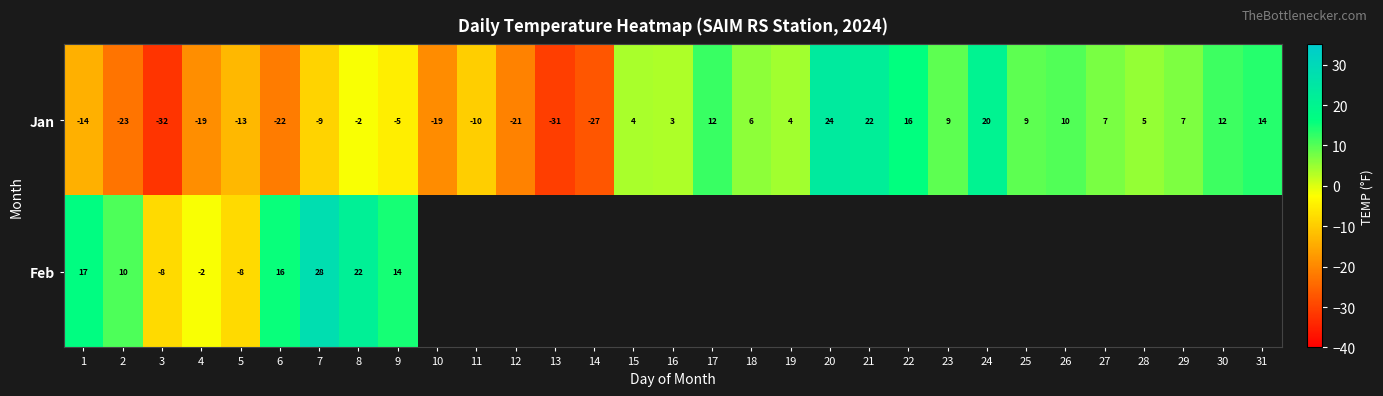

Is it true that Jan equals -23 at 2?

True